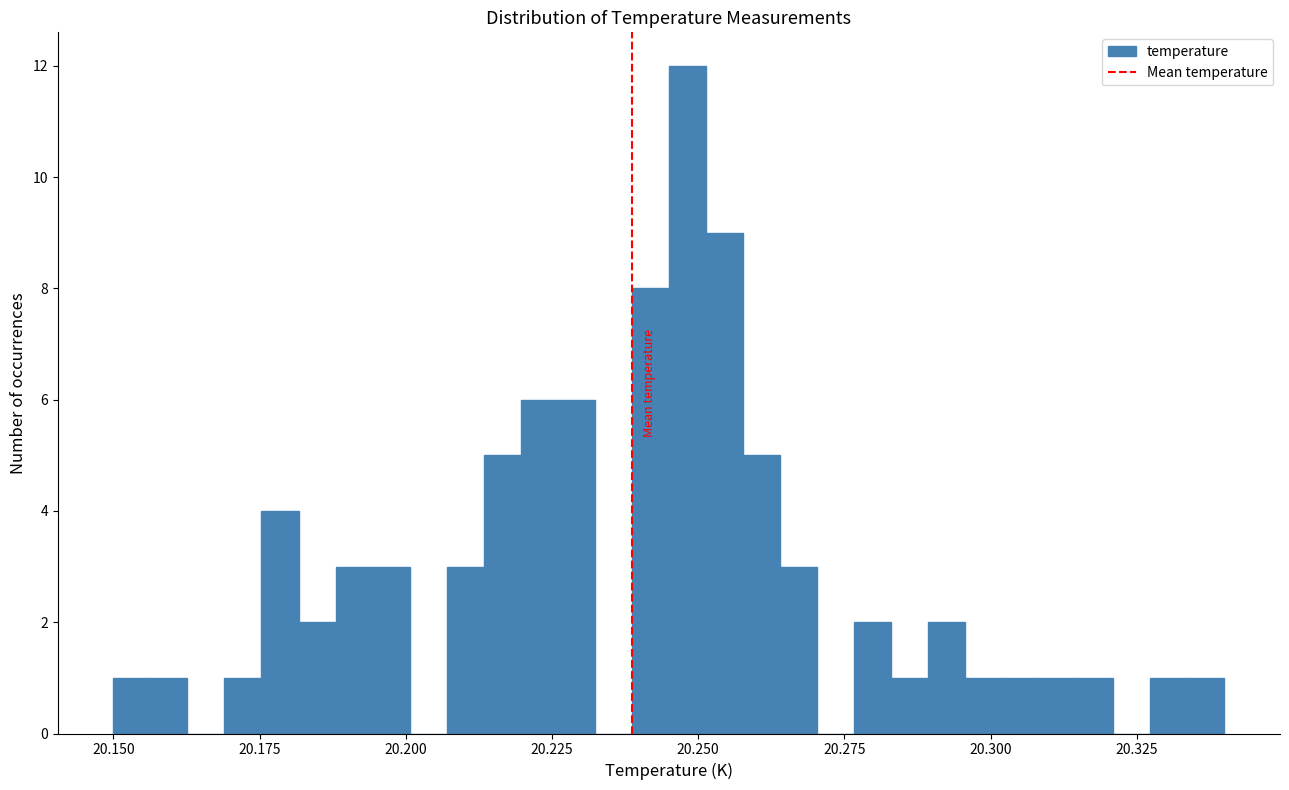

Around what value on the x-axis is the tallest bar? Give the approximate position of its centre, as read against the axis.

20.250